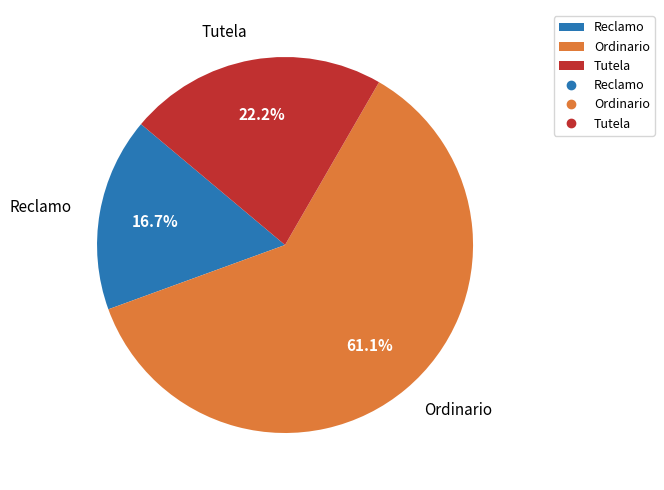

Which category accounts for the majority?

Ordinario